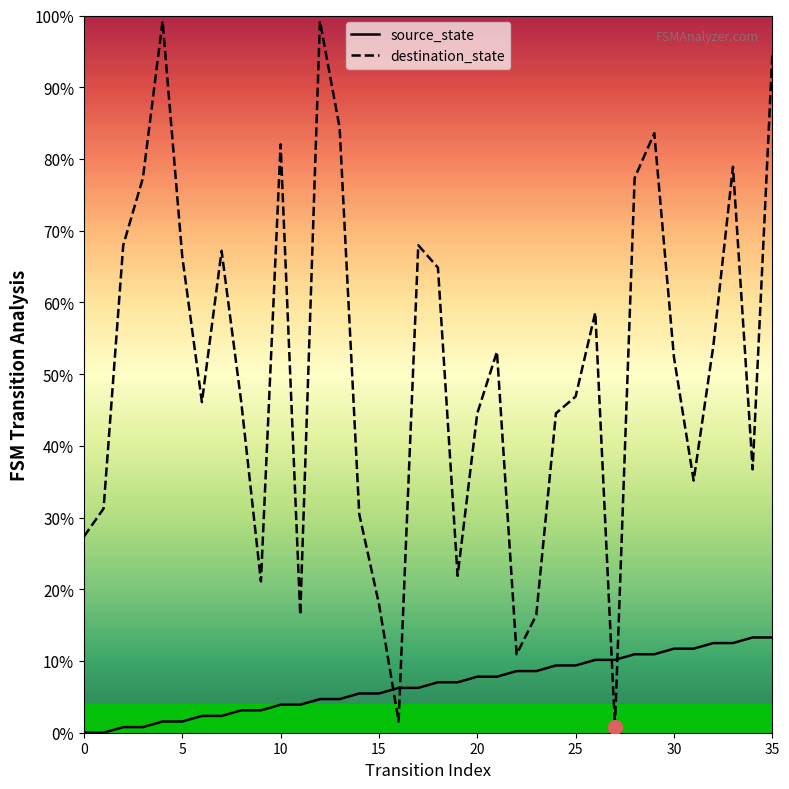

What is the minimum value for destination_state?

1